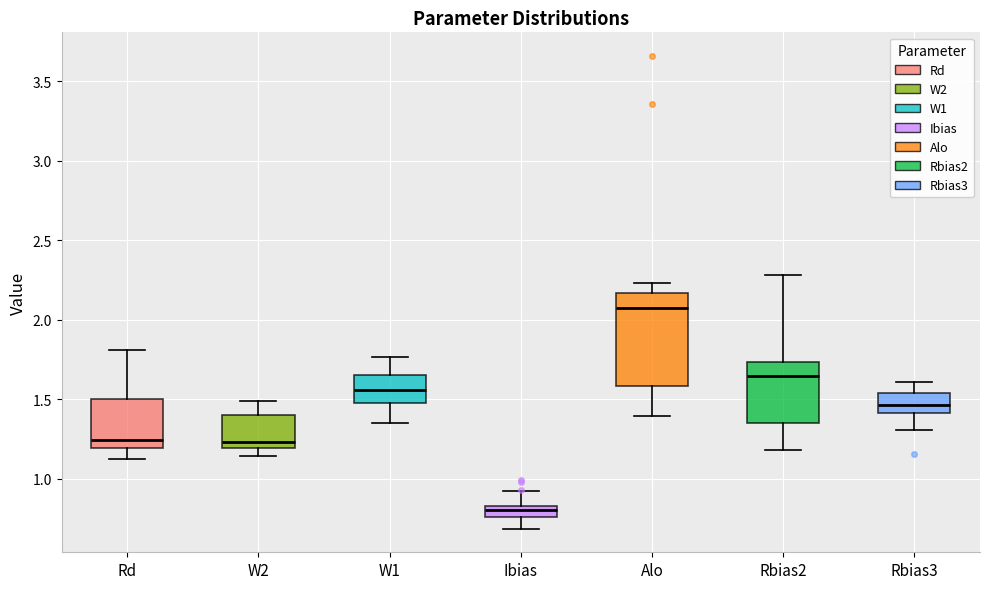

Where does the median line of the box for Rd sit on the y-axis? The values are not printed on the chart, so give them approximately, as read against the axis.

1.25